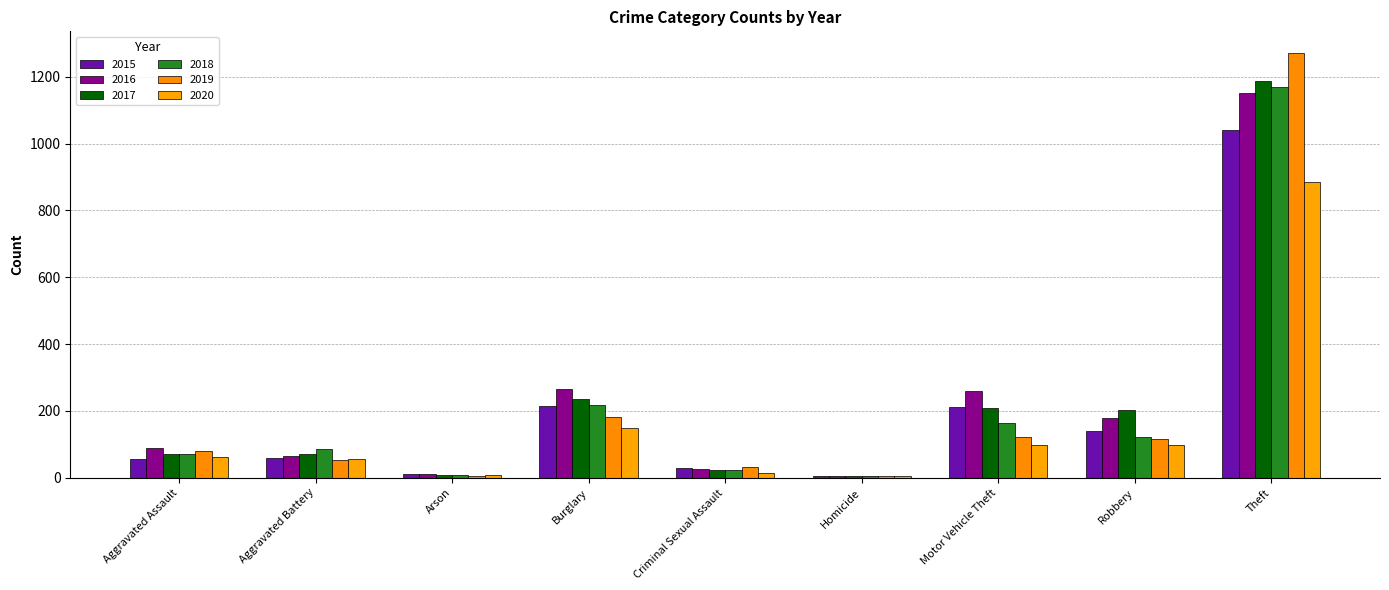

Which series has the largest total across all categories?

2016